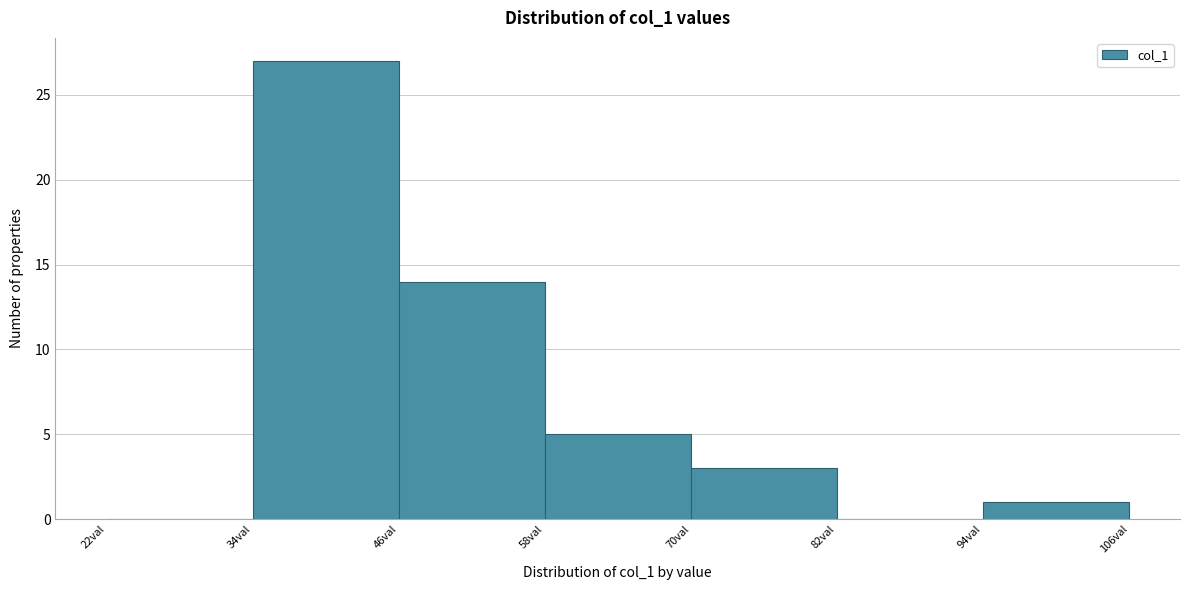

Reading left to right, transcribe this chart: for each bar, give the range it covers on the x-axis and its height. The values are not printed on the chart, so give them approximately, as read against the axis.

22 to 34: 0
34 to 46: 27
46 to 58: 14
58 to 70: 5
70 to 82: 3
82 to 94: 0
94 to 106: 1